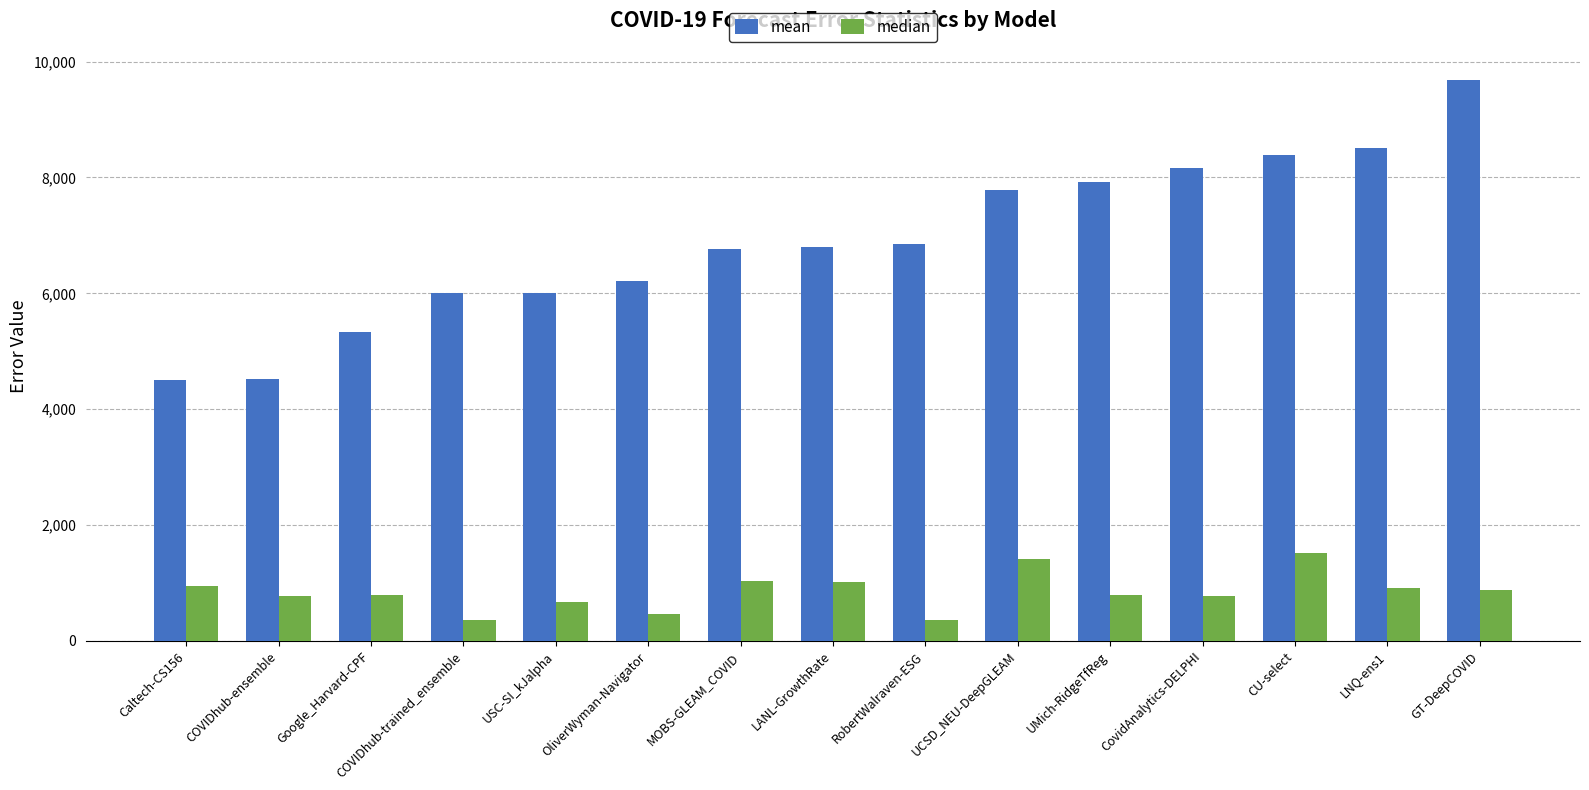

How many series are shown in this chart?

2